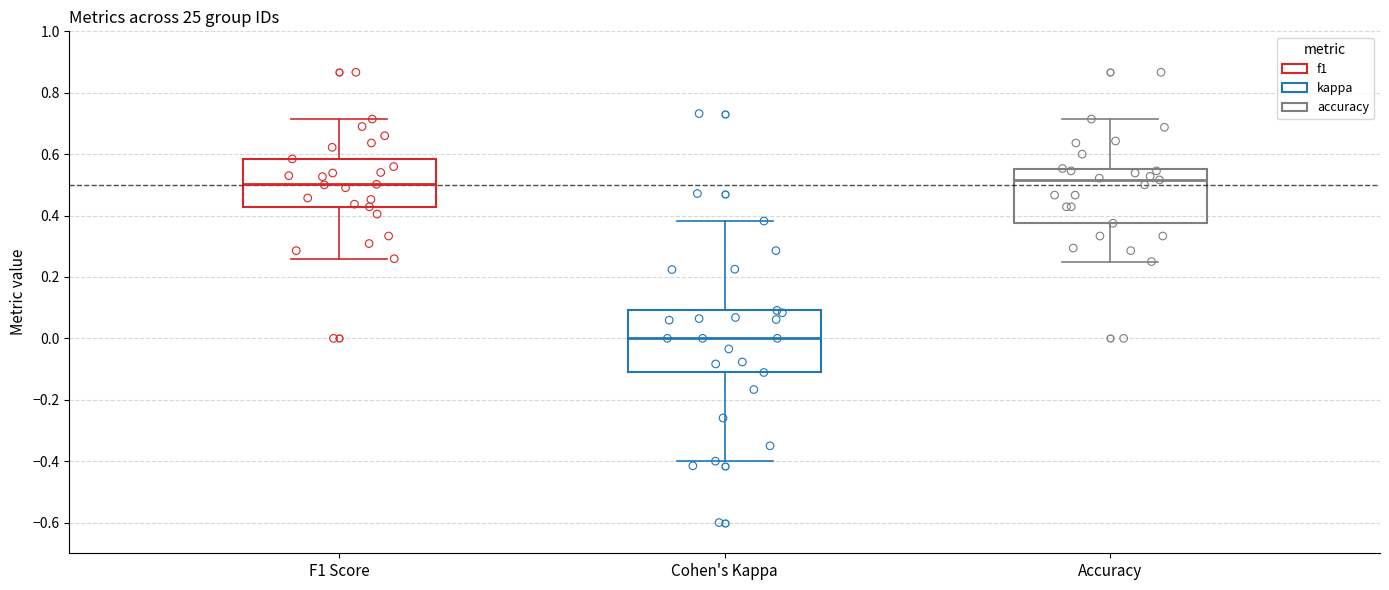

Reading left to right, transcribe this box plot: for each box, give where its median line is, the range the box spans, and where its two whiskers end, as read against the y-axis. The values are not printed on the chart, so give them approximately, as read against the axis.

F1 Score: median 0.50, box 0.42 to 0.58, whiskers 0.26 to 0.72
Cohen's Kappa: median 0.00, box -0.12 to 0.10, whiskers -0.40 to 0.38
Accuracy: median 0.52, box 0.38 to 0.56, whiskers 0.26 to 0.72